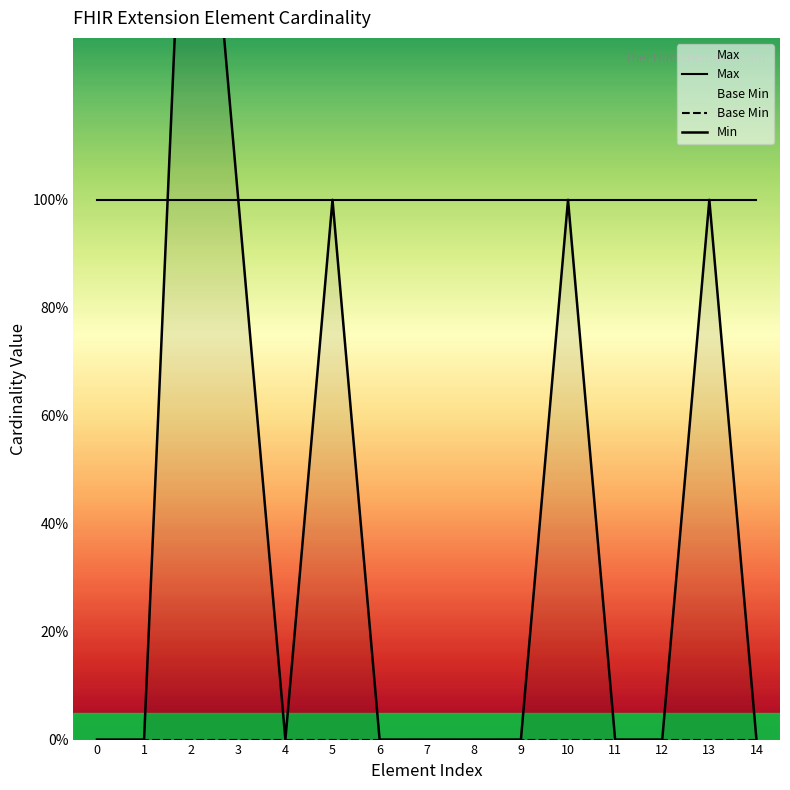

What are all the series names shown in the legend?

Max, Base Min, Min